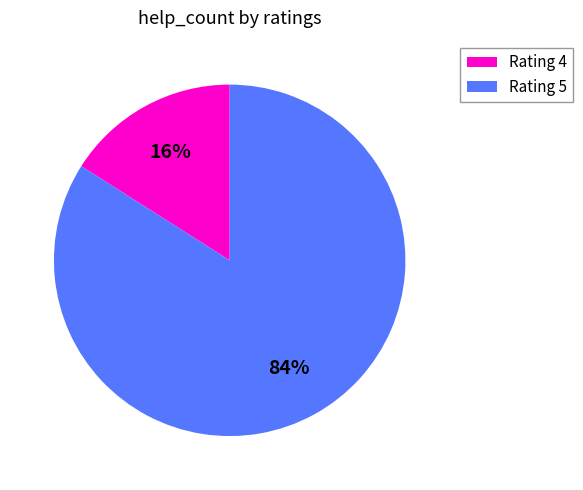

Combined, do Rating 5 and Rating 4 account for over 50%?

Yes